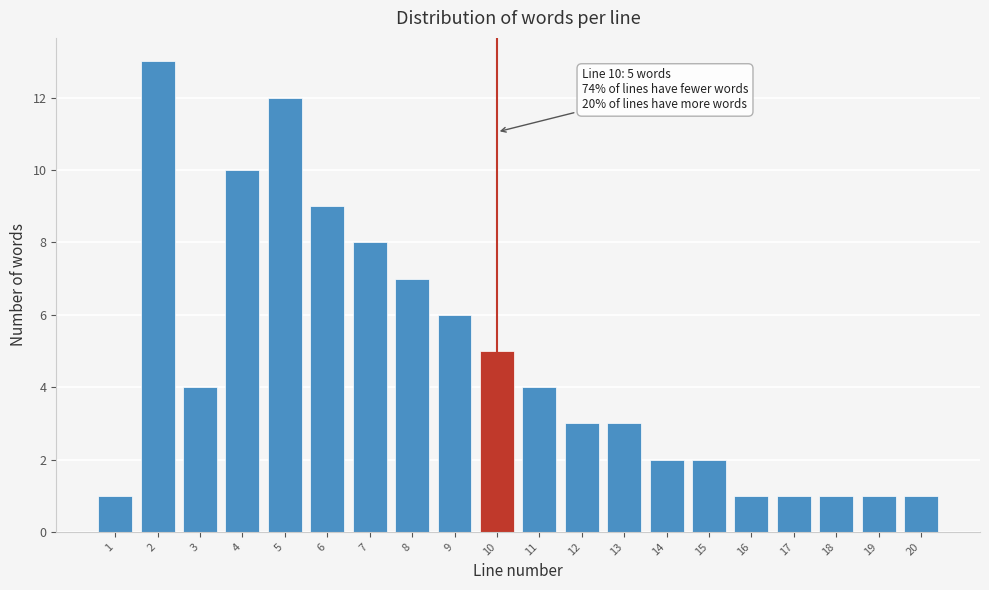

Reading left to right, list all the values displayed in this chart.

1	13	4	10	12	9	8	7	6	5	4	3	3	2	2	1	1	1	1	1